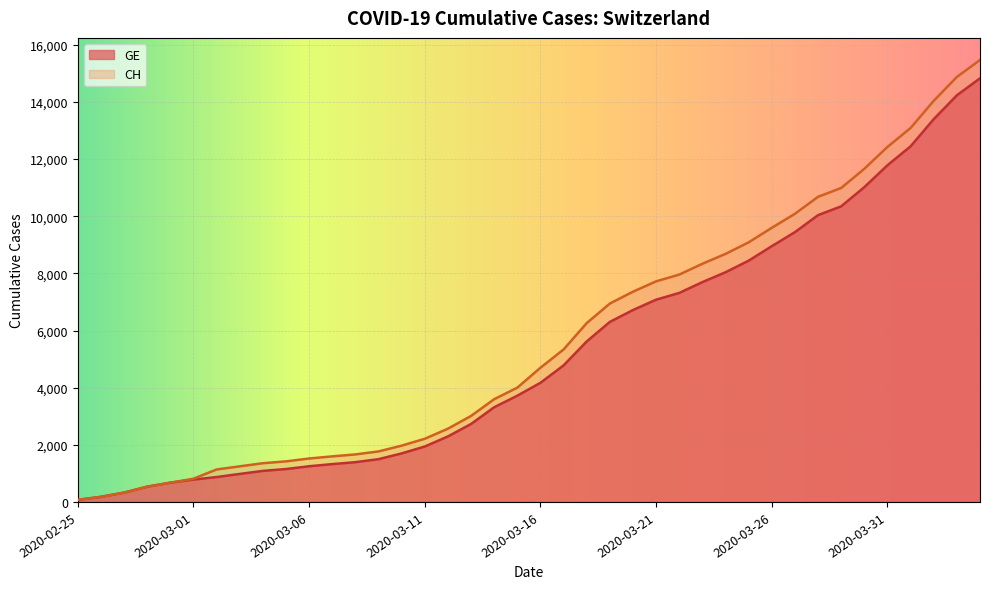

What is the difference between the second highest and second lowest values in the GE series?

14056